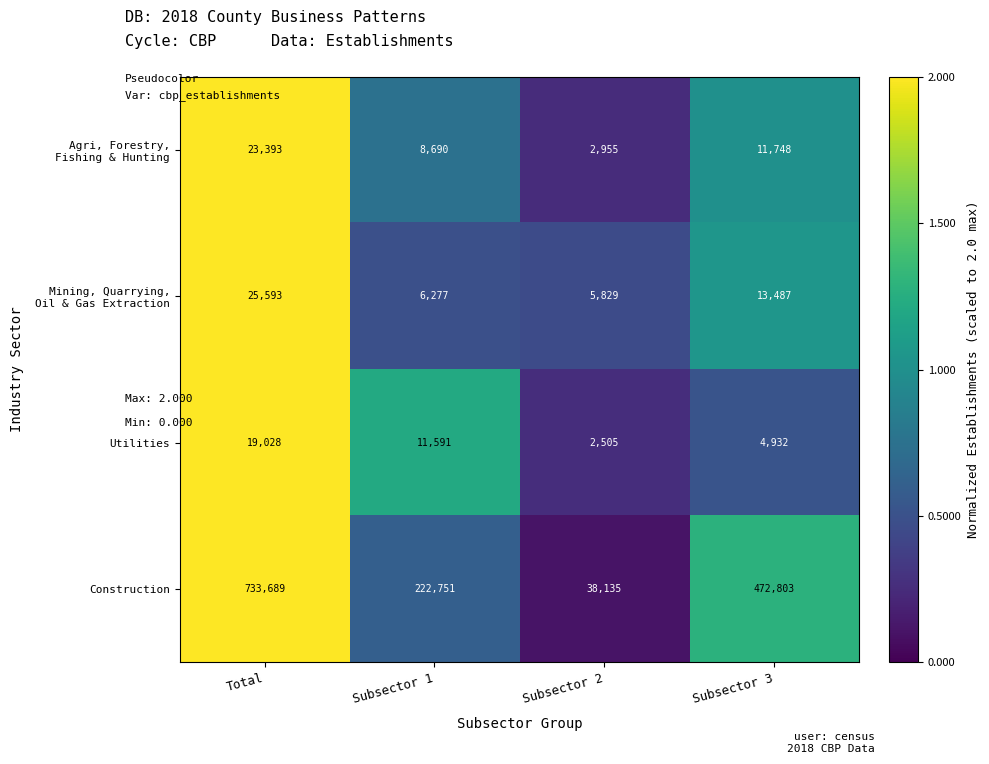

What is the sum of all Utilities values?

38056